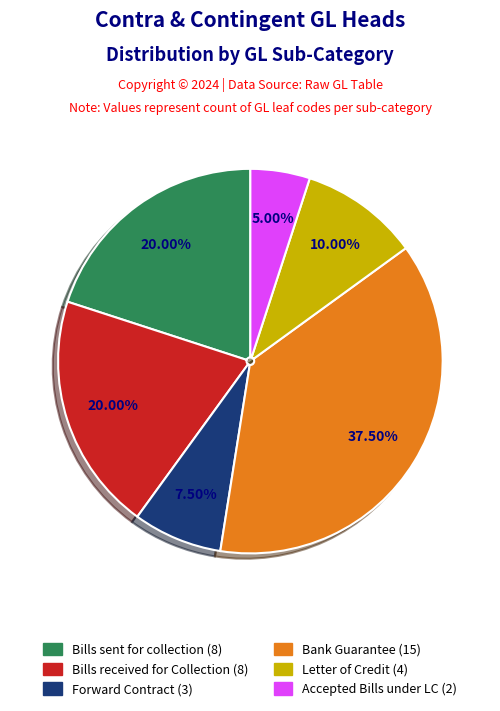

Is there a majority slice in this chart?

No